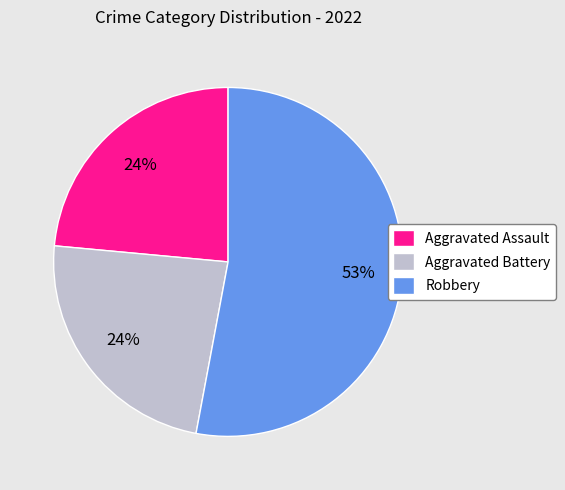

Count the number of slices in the pie.

3